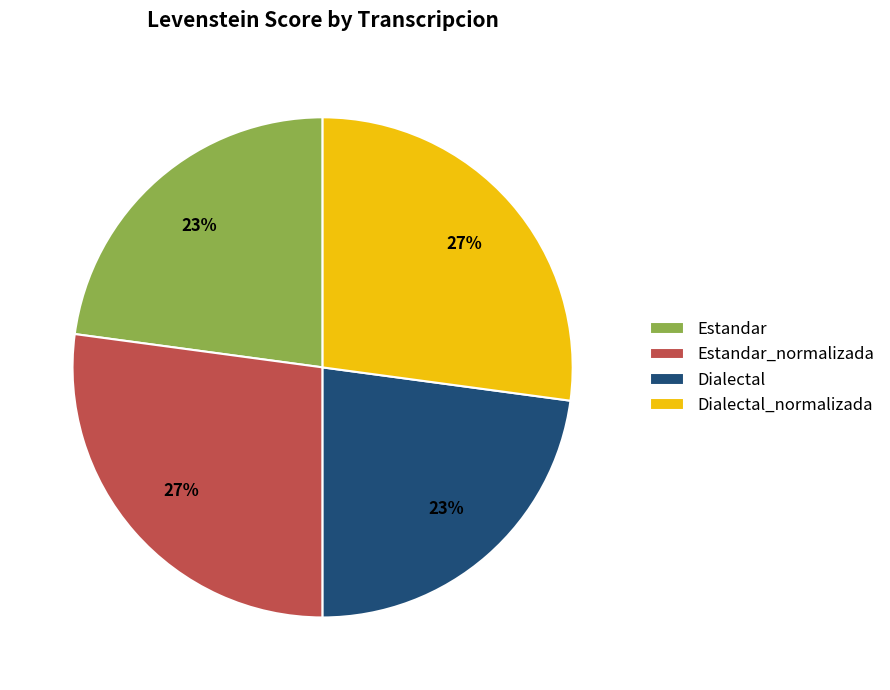

Does Dialectal_normalizada represent more than half of the total?

No